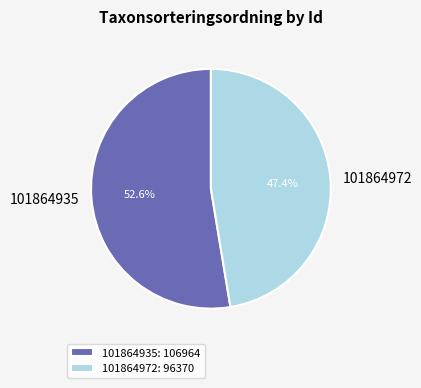

Between 101864935 and 101864972, which is larger?

101864935